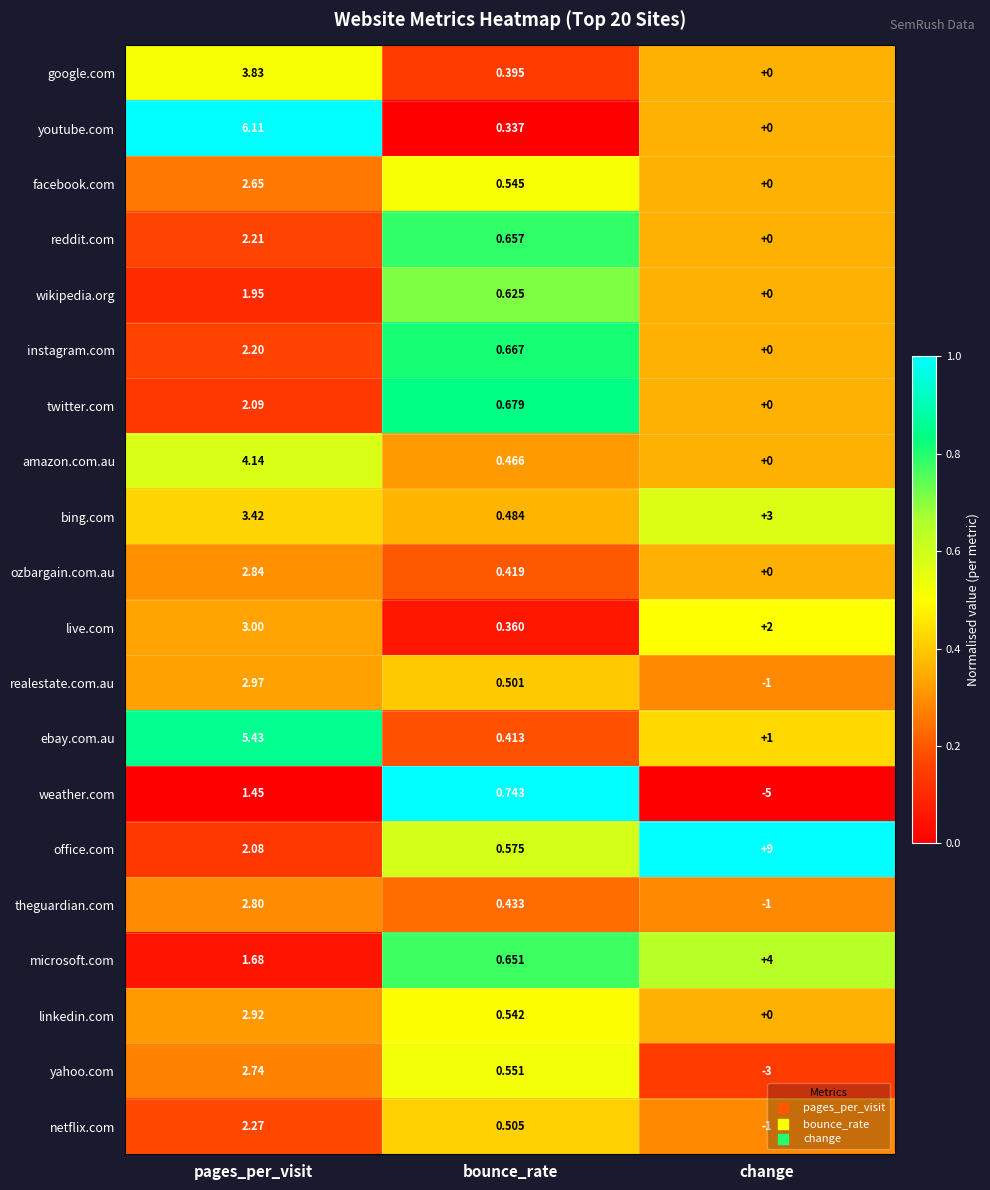

Where is ozbargain.com.au nearest to the value 1?

bounce_rate